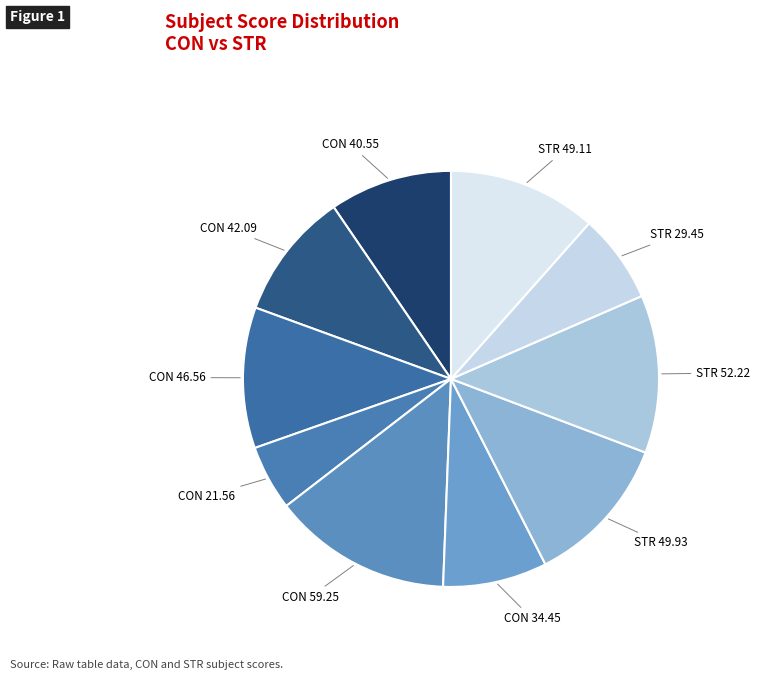

Does any single category account for the majority?

No